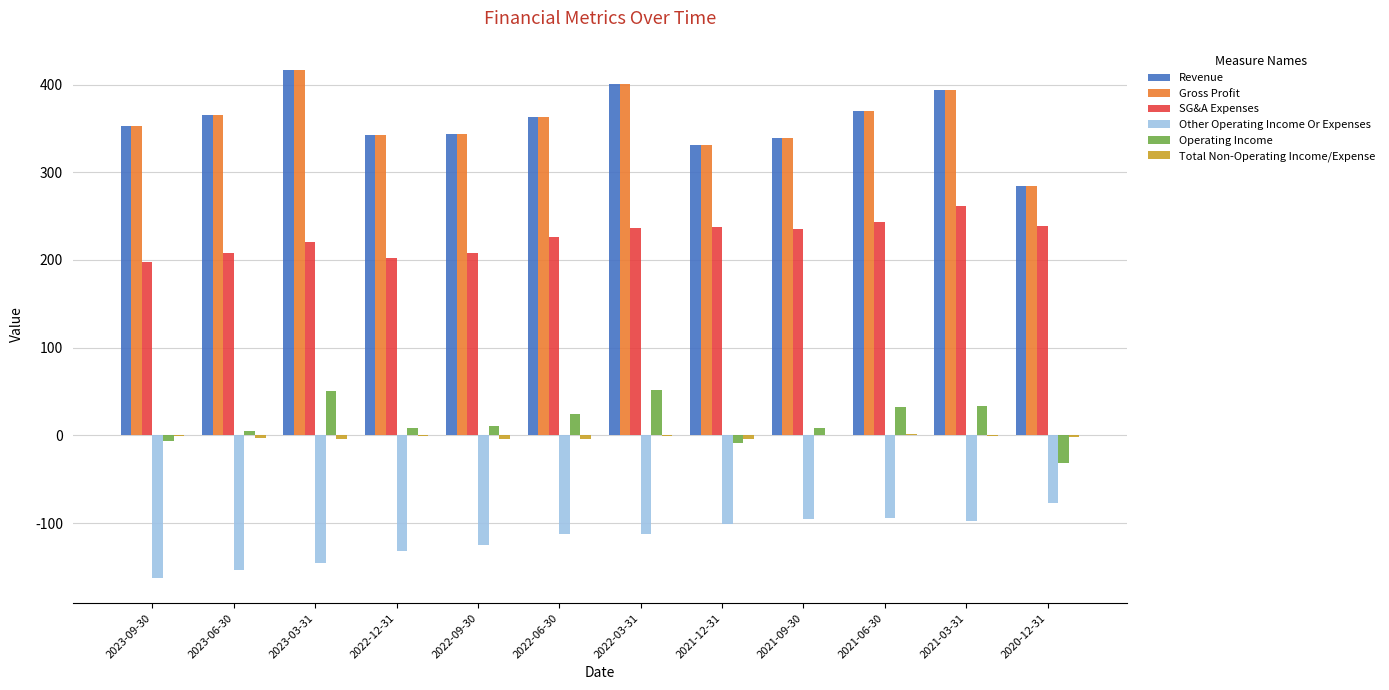

Read the Other Operating Income Or Expenses value at 2022-03-31.

-112.1